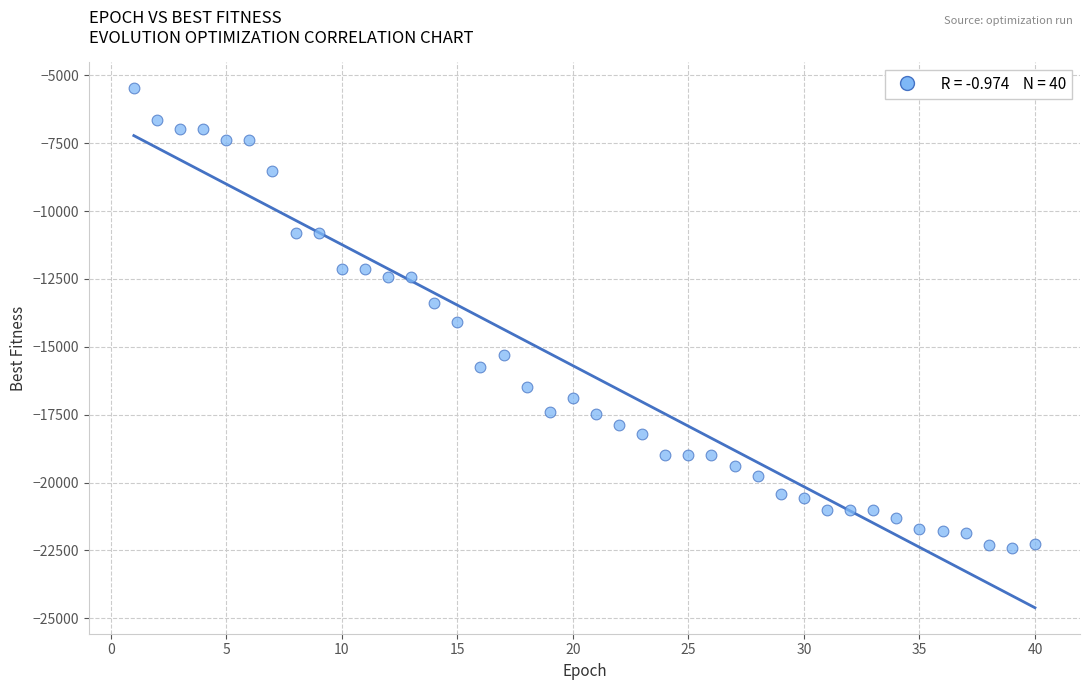

What is the range of X values (max minus min)?

39.0